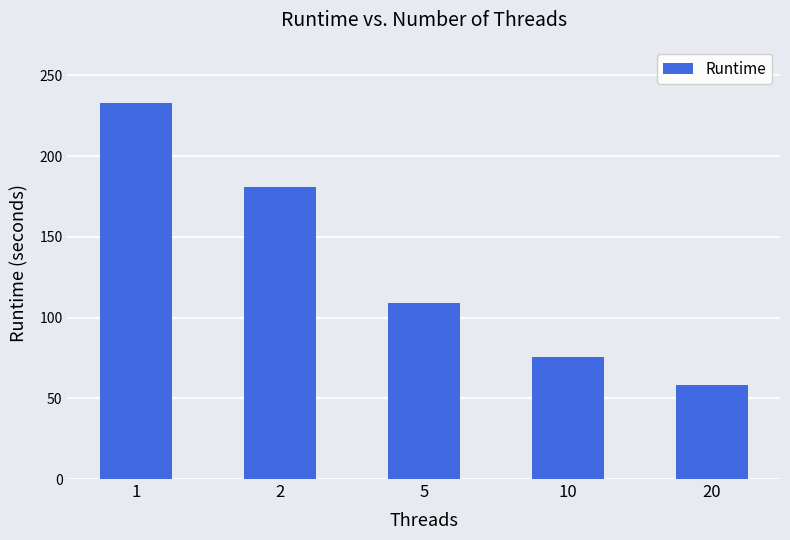

Reading left to right, what are all the values shown in this chart?

1=232.8	2=181.2	5=108.9	10=75.9	20=58.5